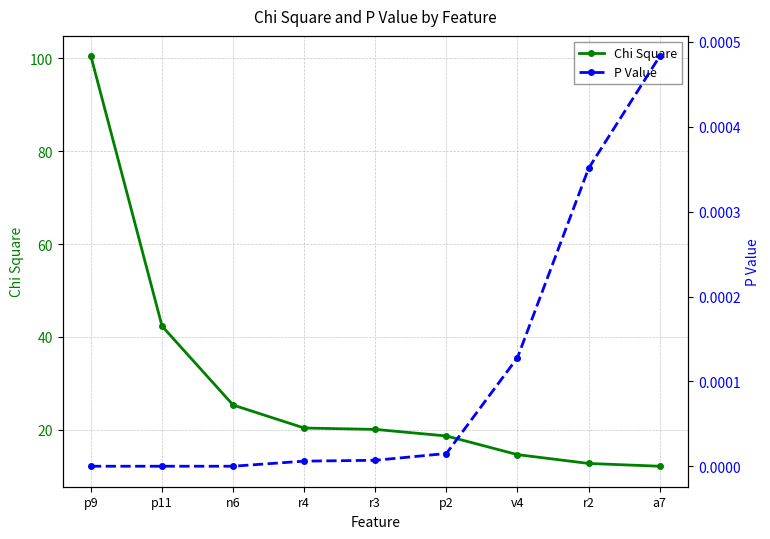

What value does the Chi Square series have at a7?

12.2